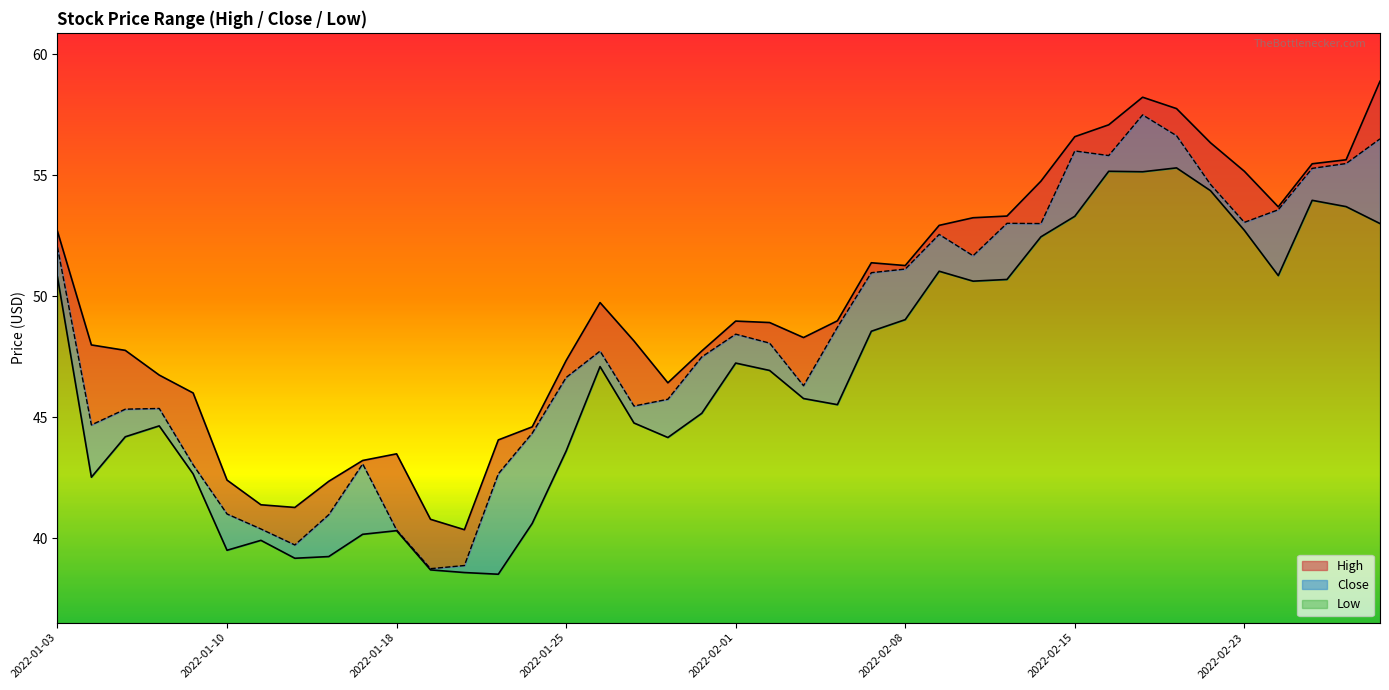

What is the difference between the maximum and minimum values in the High series?

18.5